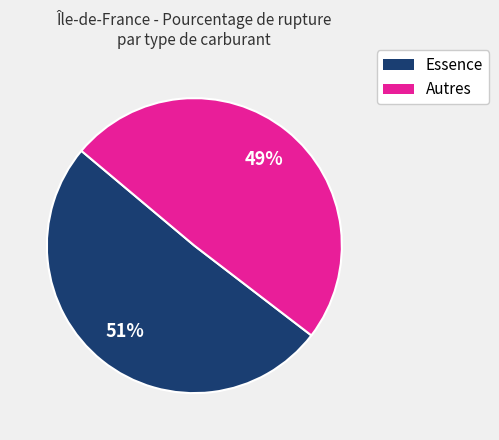

Count the number of slices in the pie.

2